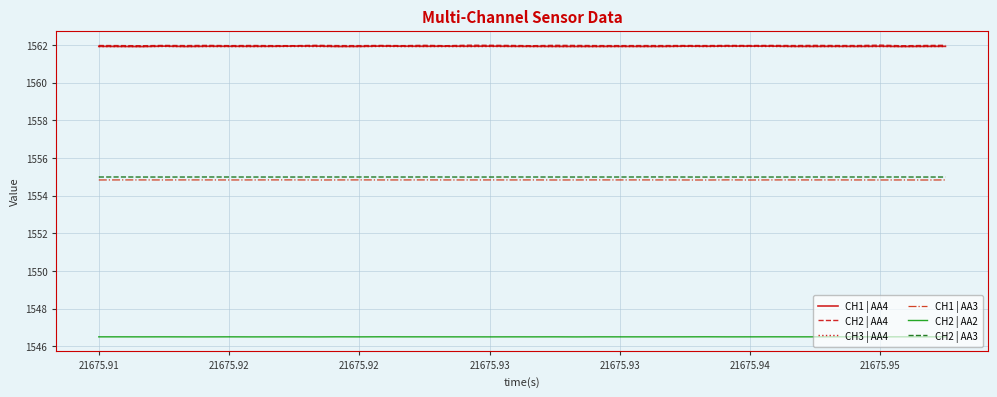

What is the highest value of the CH1 | AA3 series?

1554.8